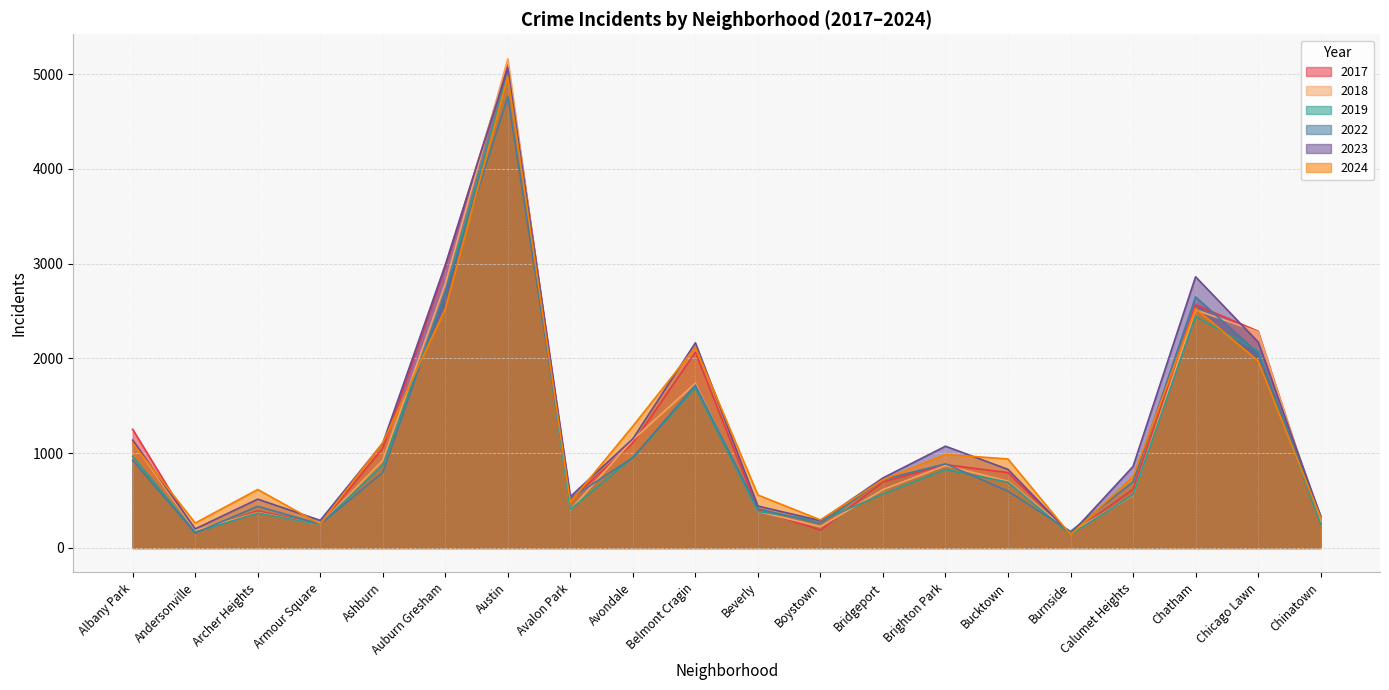

Read the 2022 value at Ashburn.

797